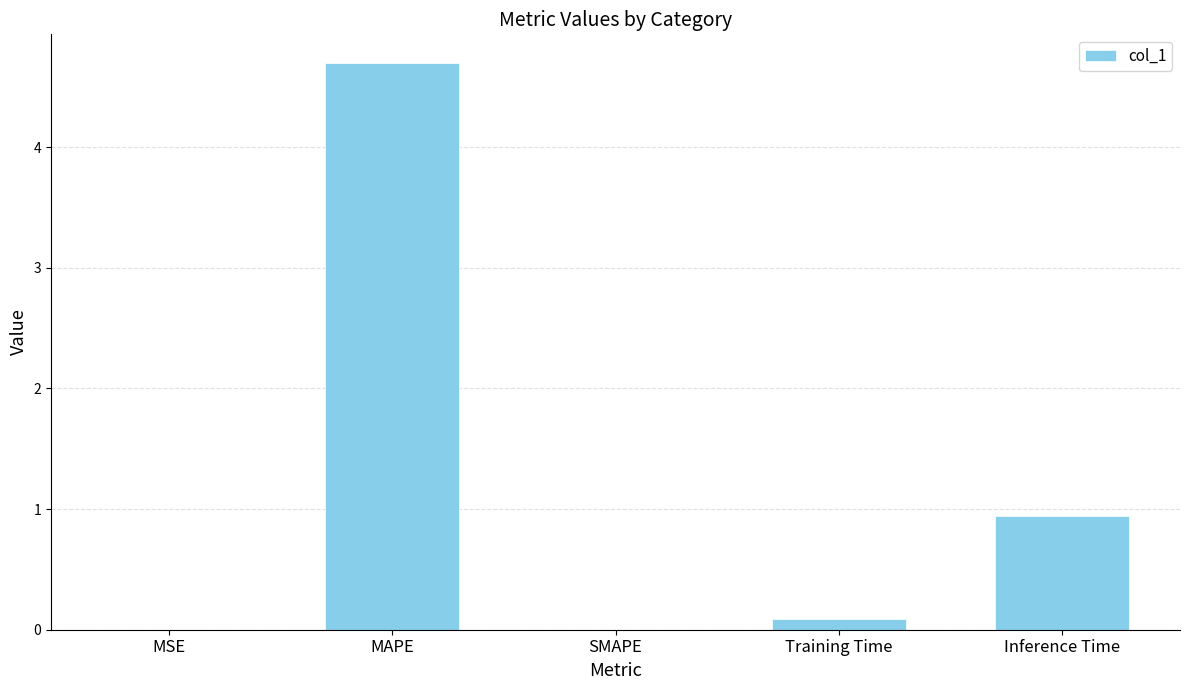

What is the greatest value displayed?

4.7